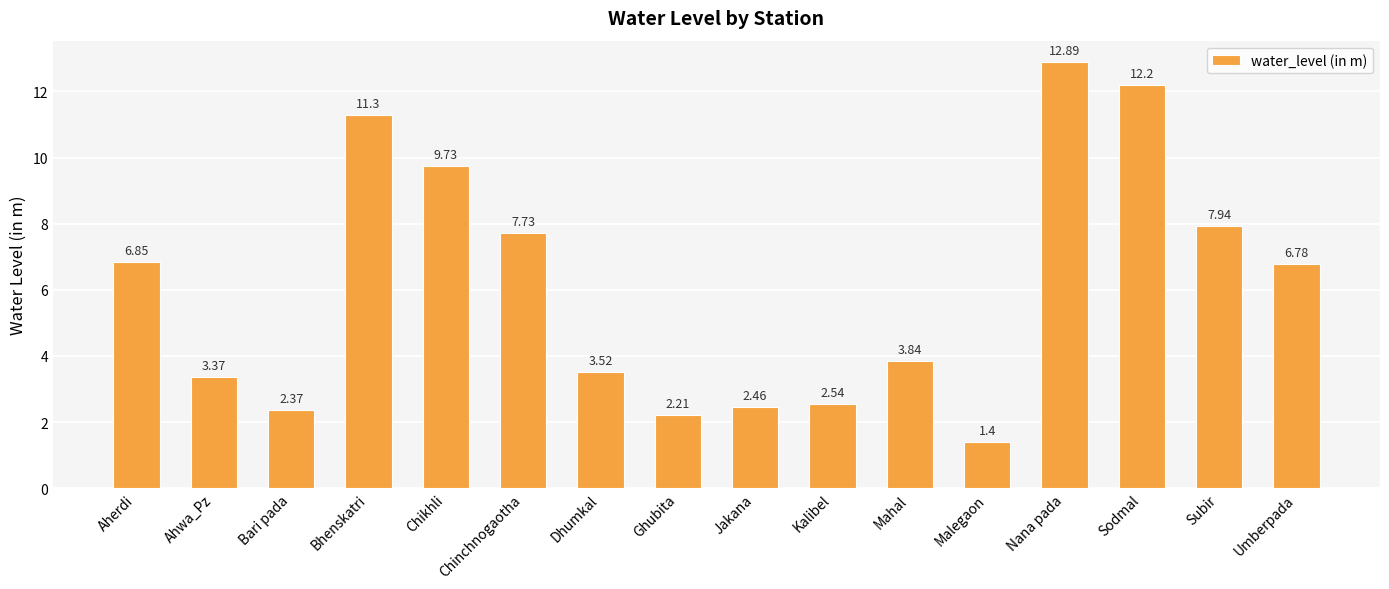

What is the label of the 1st bar from the left?

Aherdi